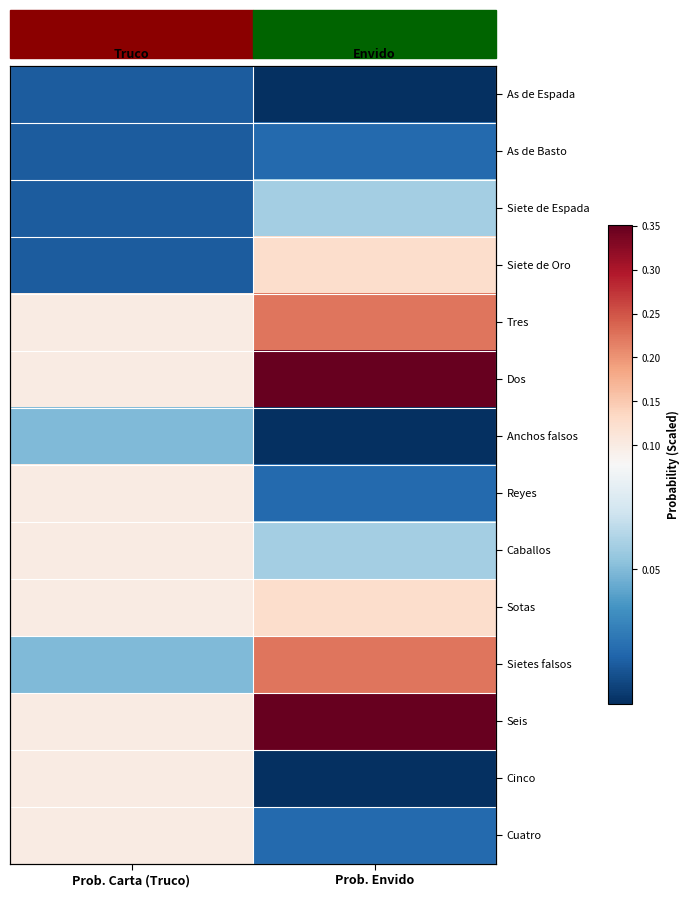

What is the spread (max minus min) of values at Prob. Carta (Truco)?

0.1